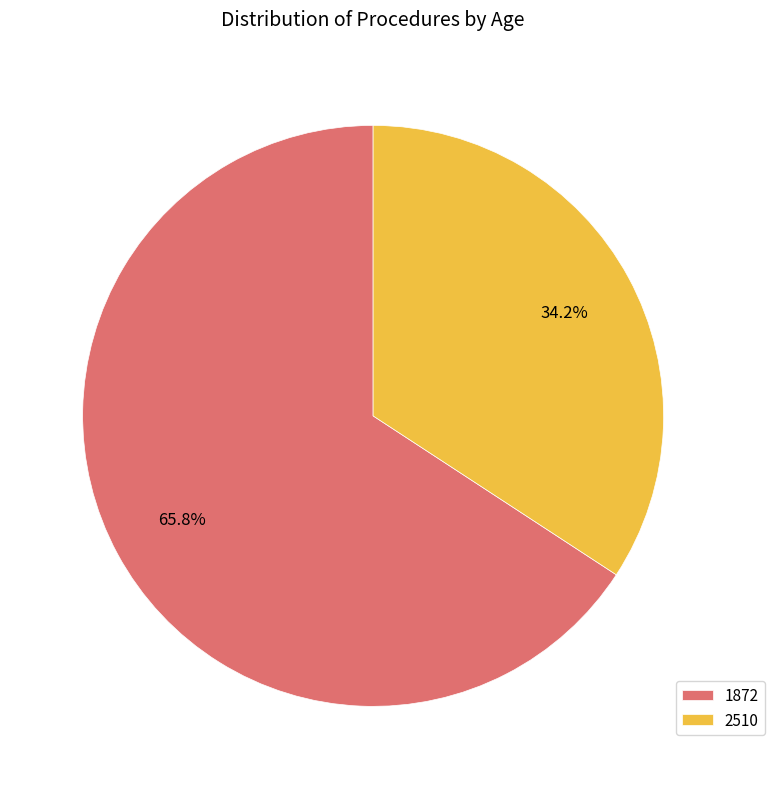

Is there a majority slice in this chart?

Yes